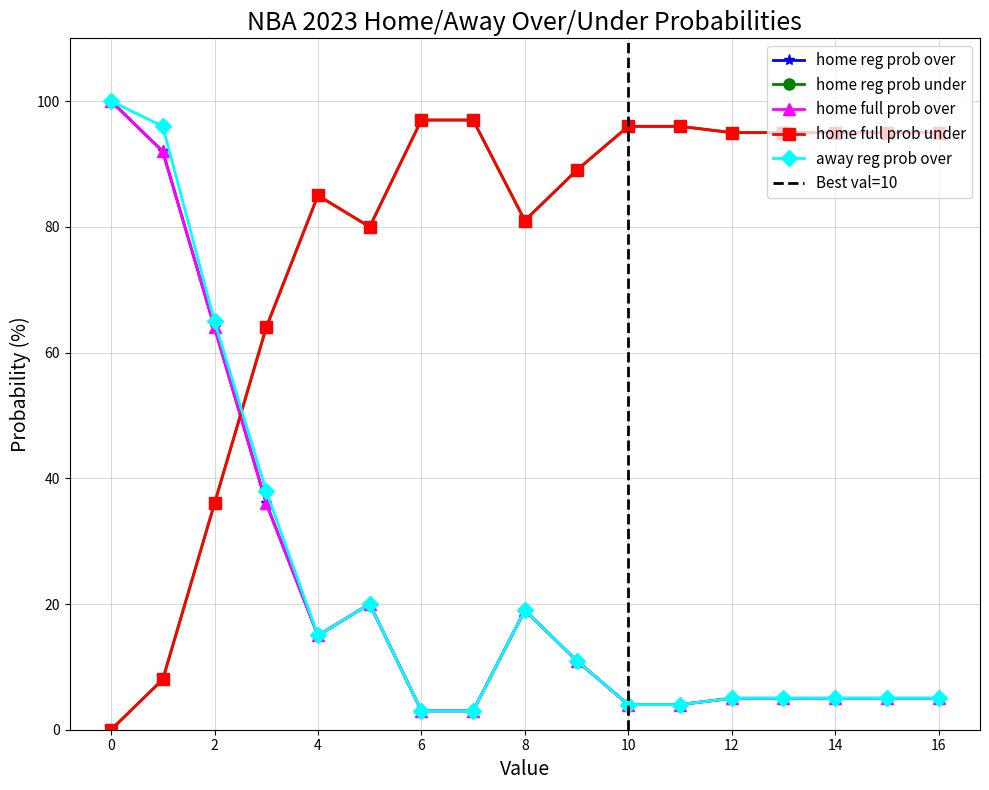

Does the chart have visible grid lines?

Yes